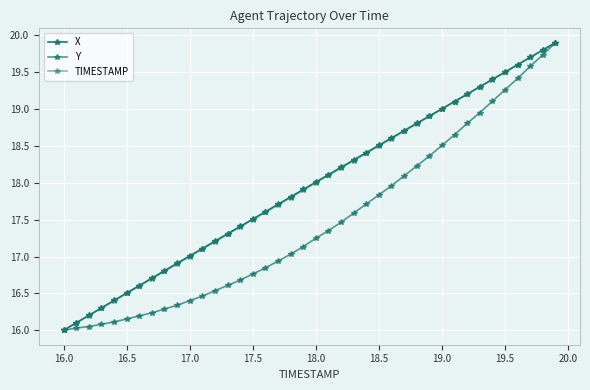

Count the number of categories in the chart.

40